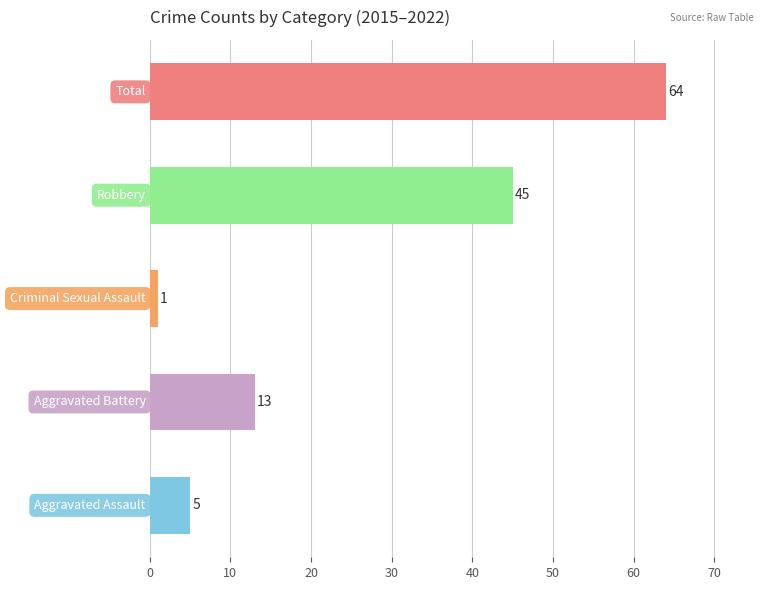

What is the maximum value shown in the chart?

64